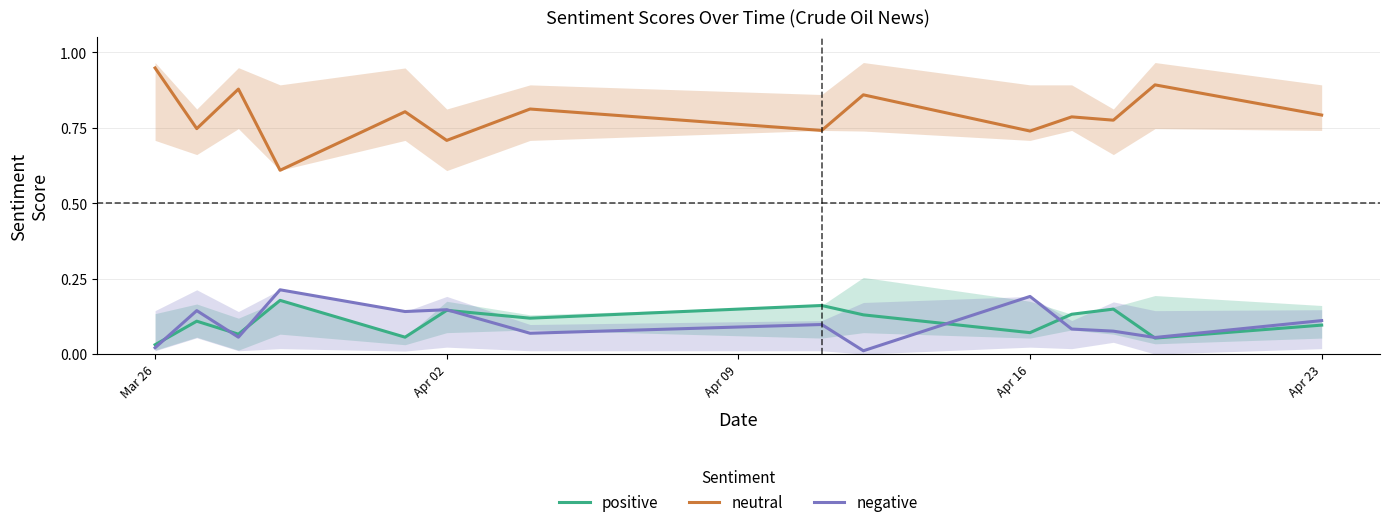

Does the chart display data point markers on the line(s)?

No